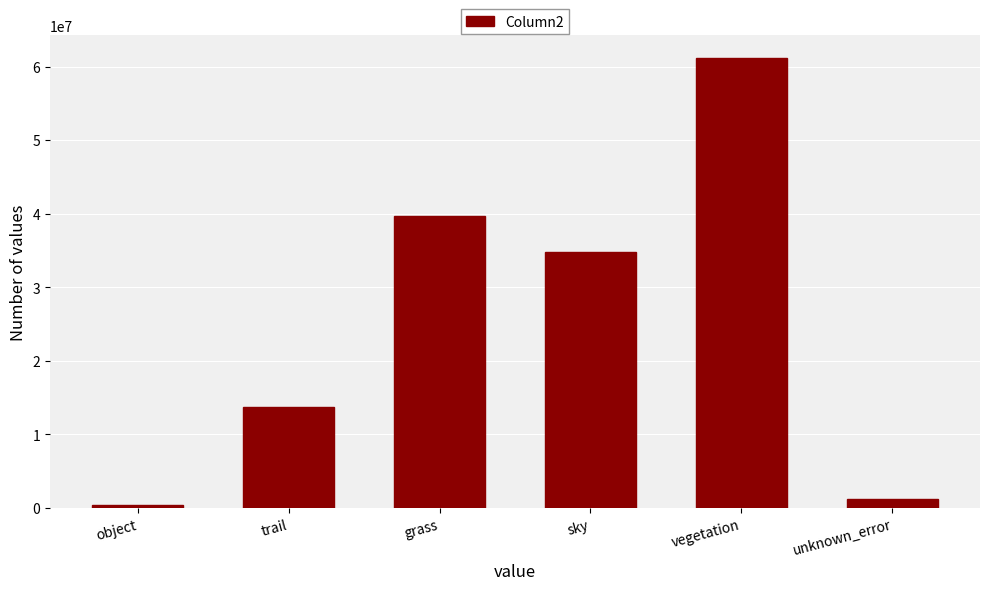

What is the difference between the values at trail and grass?

25986182